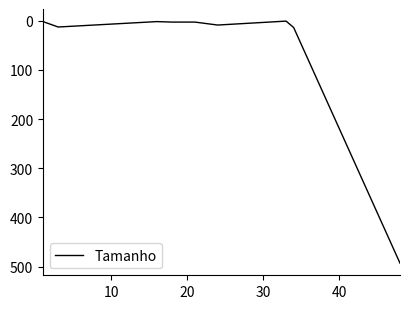

What is the maximum value shown in the chart?

493